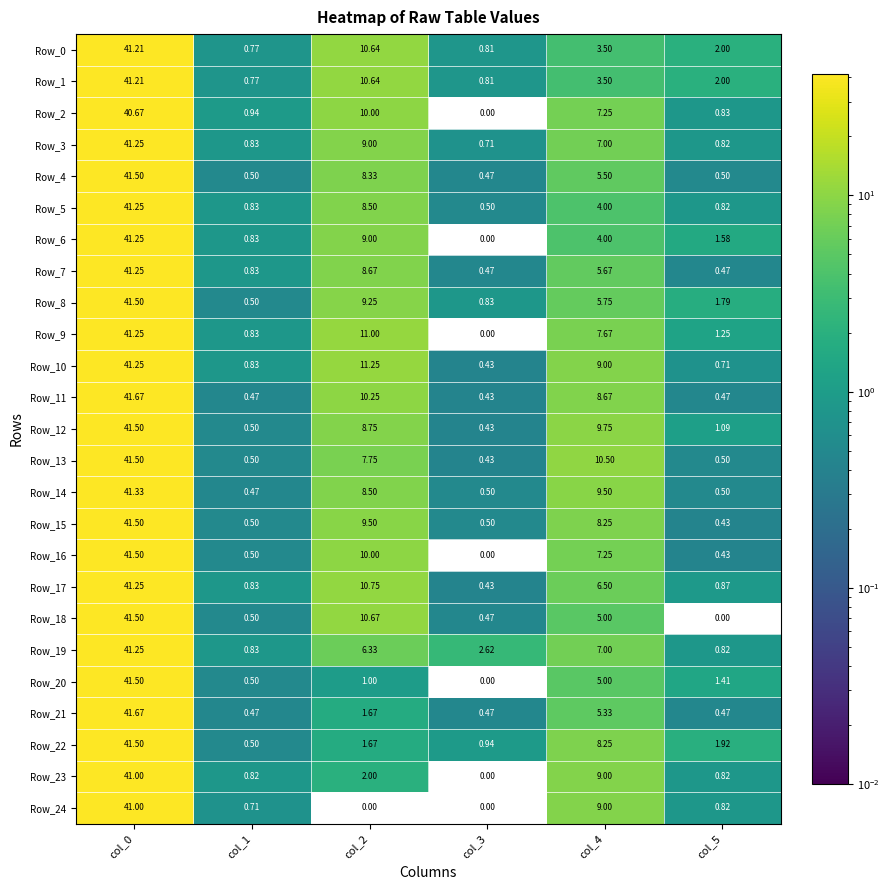

How many distinct data groups are displayed?

25